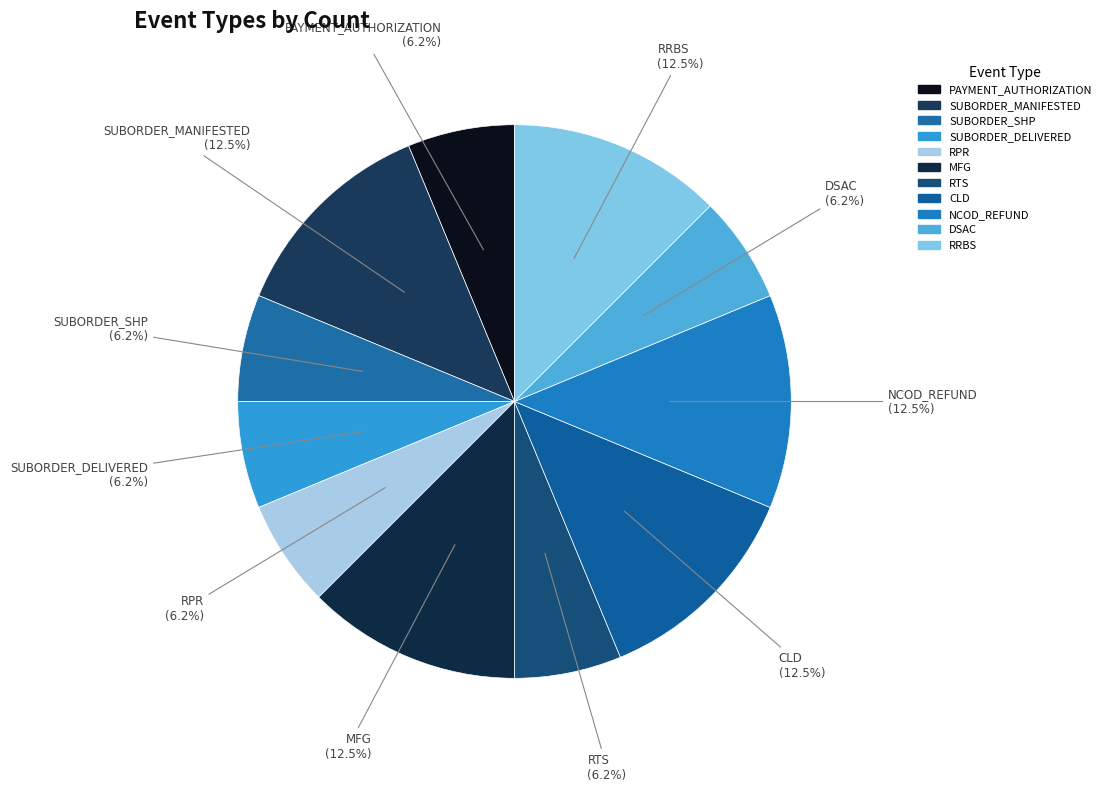

How many segments does this pie chart have?

11